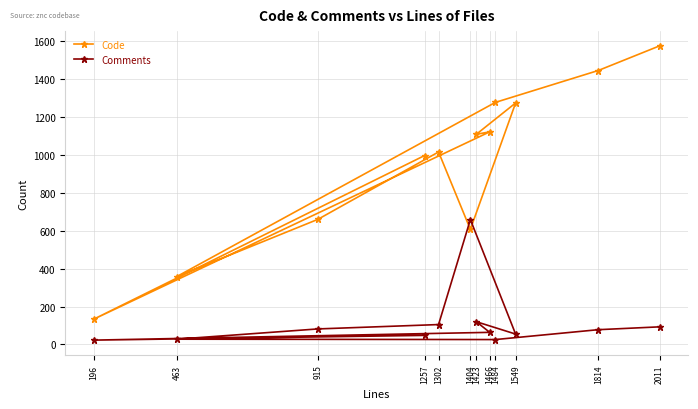

Which series has the largest range (max minus min)?

Code